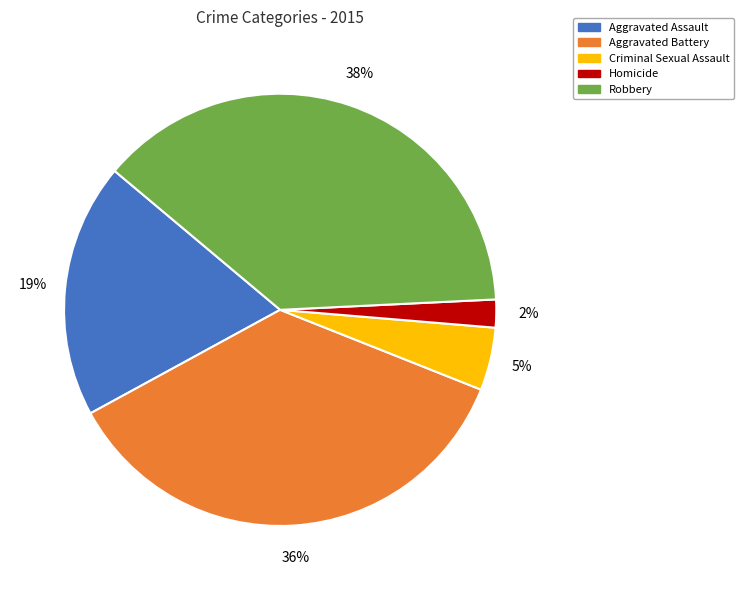

Which category has the biggest portion of the pie?

Robbery